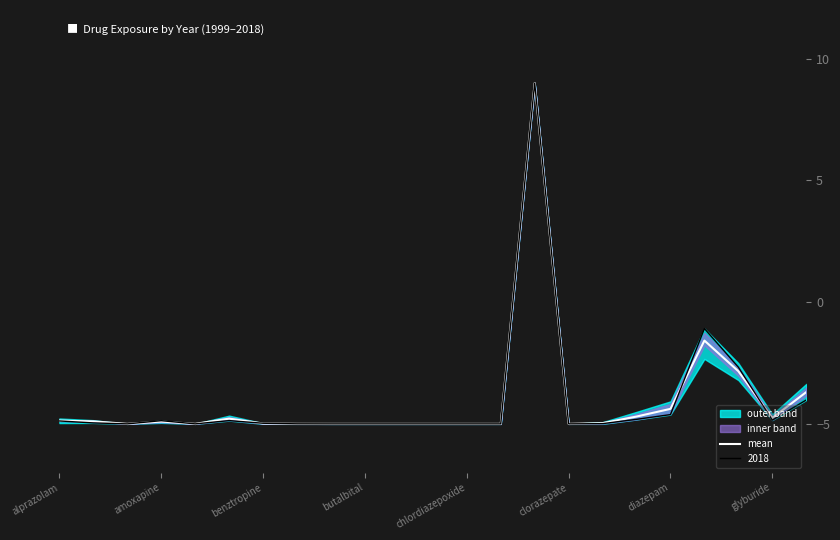

What is the smallest value displayed?

-5.0